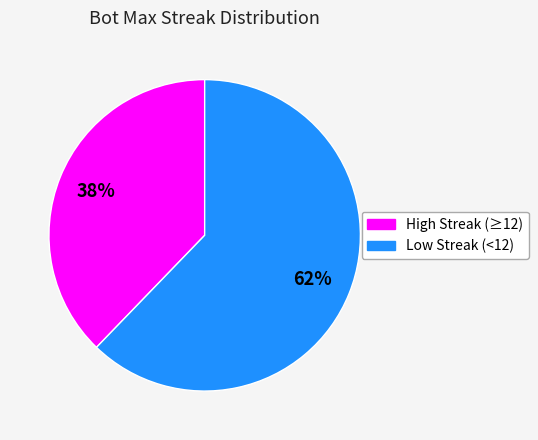

Does any single category account for the majority?

Yes